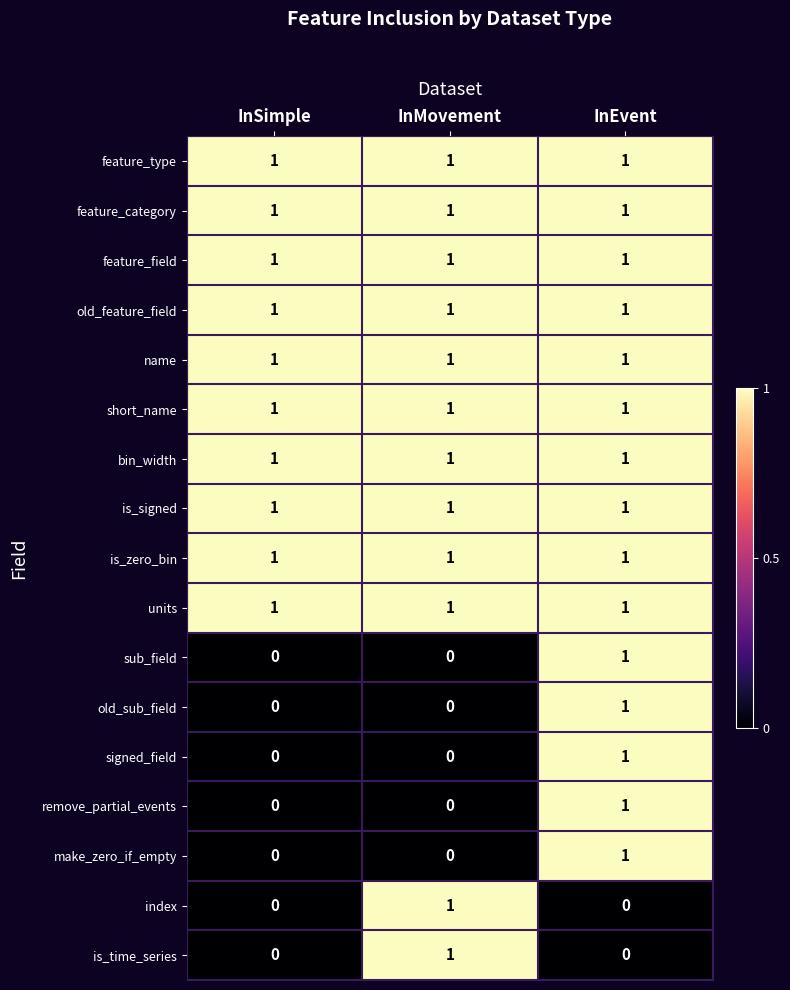

At how many categories does at least one series exceed 0?

3